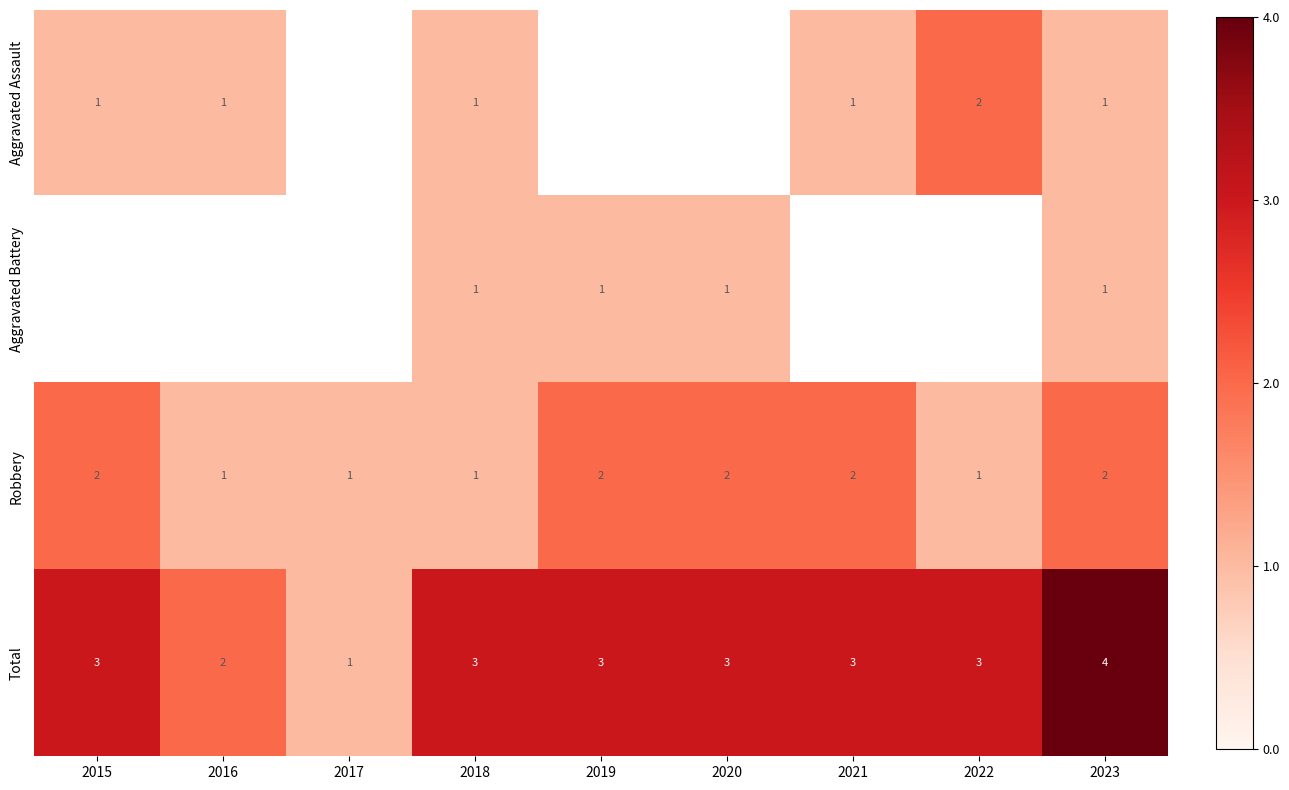

The value of Robbery at 2023 is 3. True or false?

False